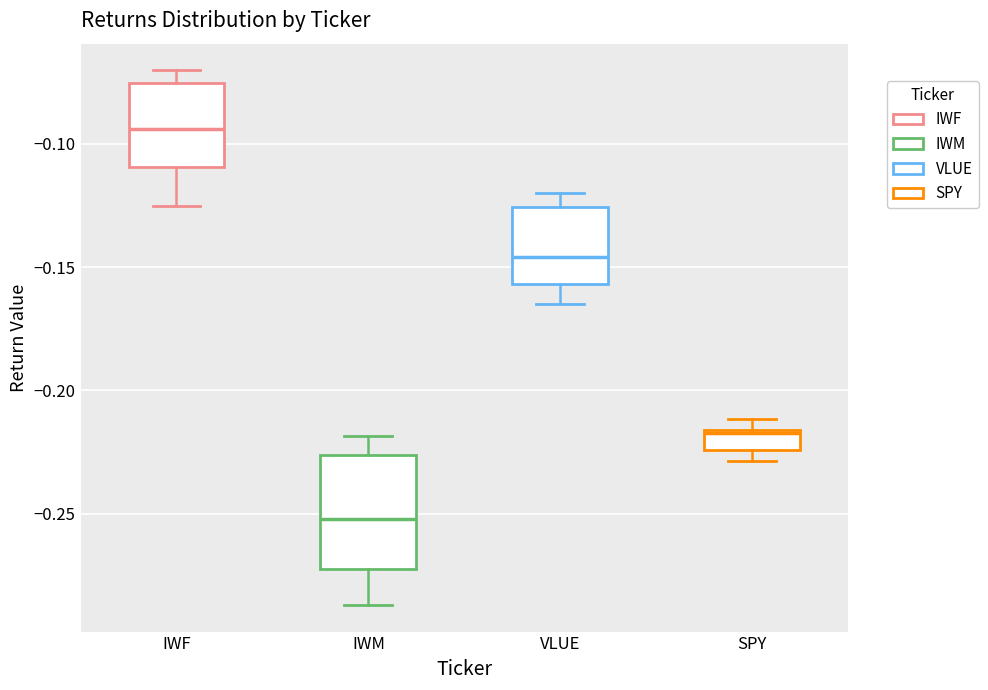

Reading left to right, transcribe this box plot: for each box, give where its median line is, the range the box spans, and where its two whiskers end, as read against the y-axis. The values are not printed on the chart, so give them approximately, as read against the axis.

IWF: median -0.095, box -0.110 to -0.075, whiskers -0.125 to -0.070
IWM: median -0.250, box -0.275 to -0.225, whiskers -0.285 to -0.220
VLUE: median -0.145, box -0.155 to -0.125, whiskers -0.165 to -0.120
SPY: median -0.215, box -0.225 to -0.215, whiskers -0.230 to -0.210